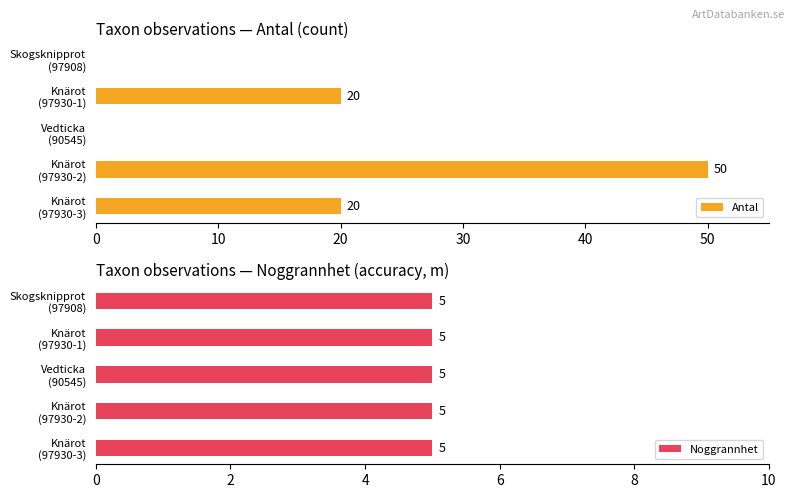

What is the maximum value for Antal?

50